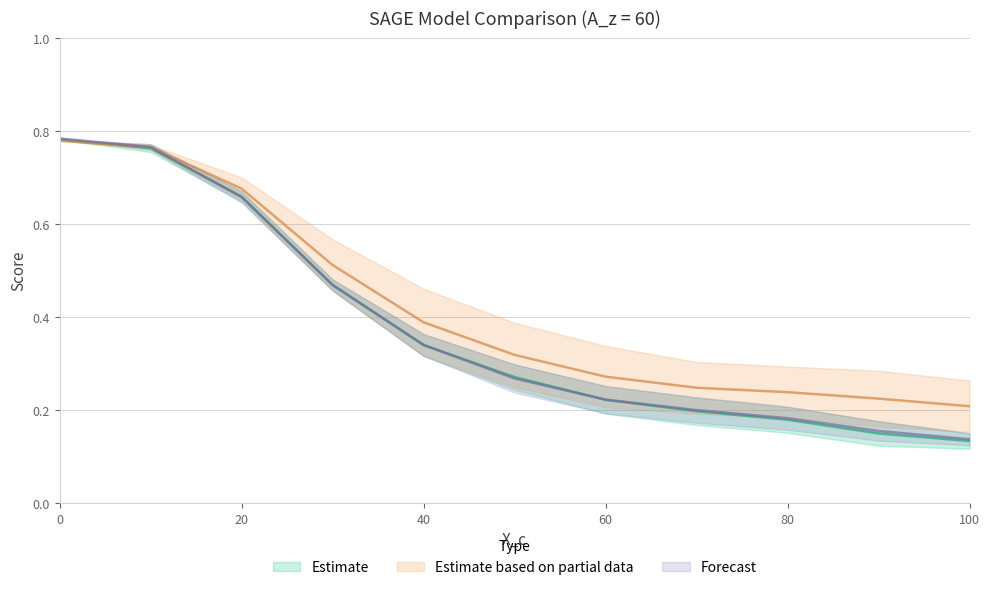

Count the number of data series in this chart.

3